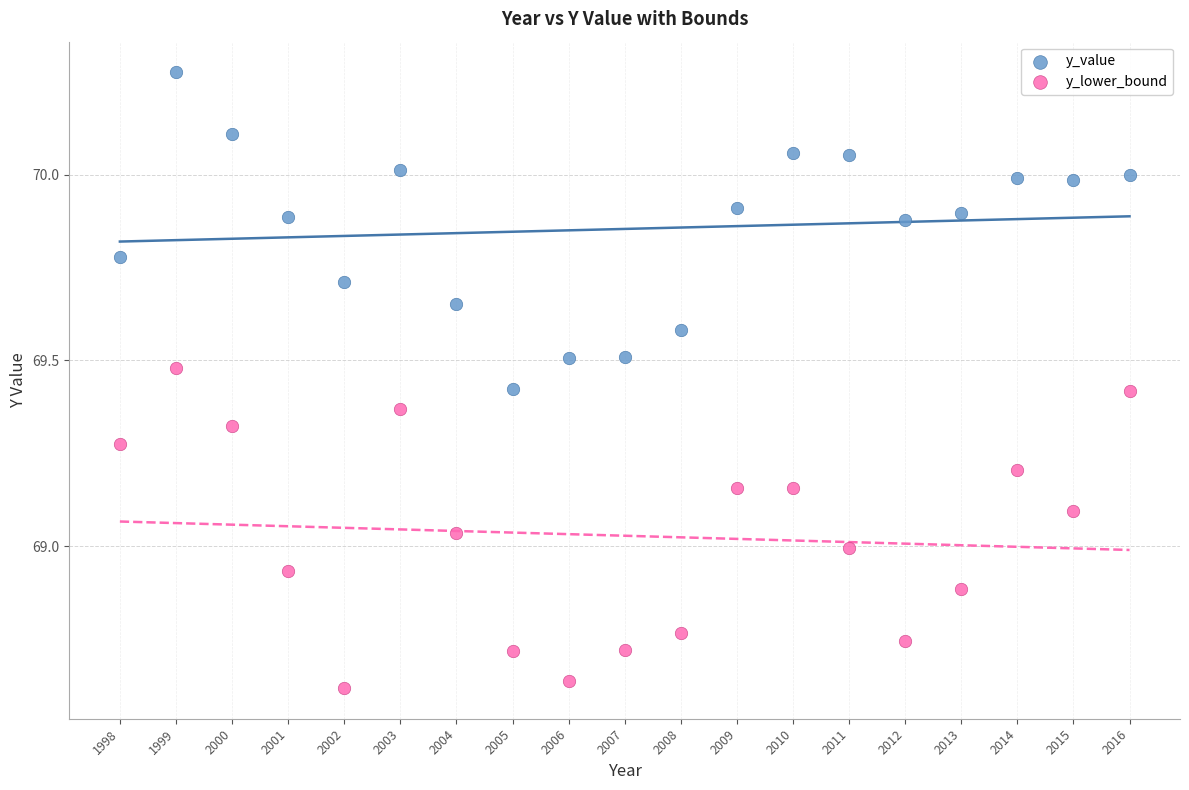

What is the X range (max minus min) for the scatter plot?

18.0